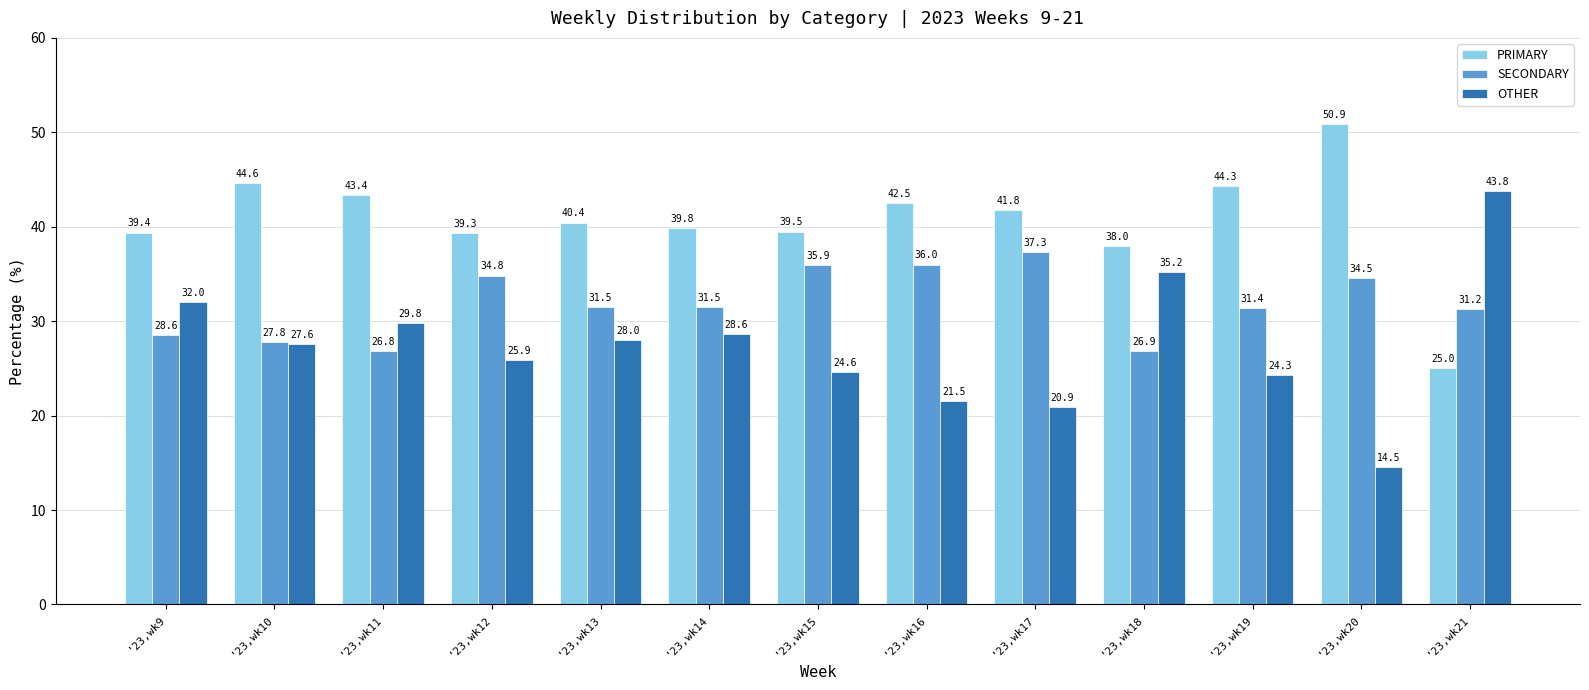

What is the spread (max minus min) of values at '23,wk14?

11.2